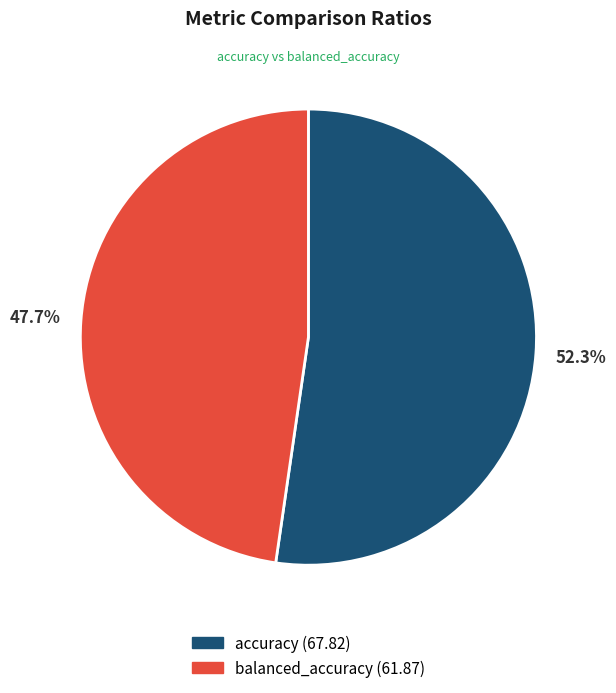

What percentage is the accuracy slice, to the nearest percent?

52%